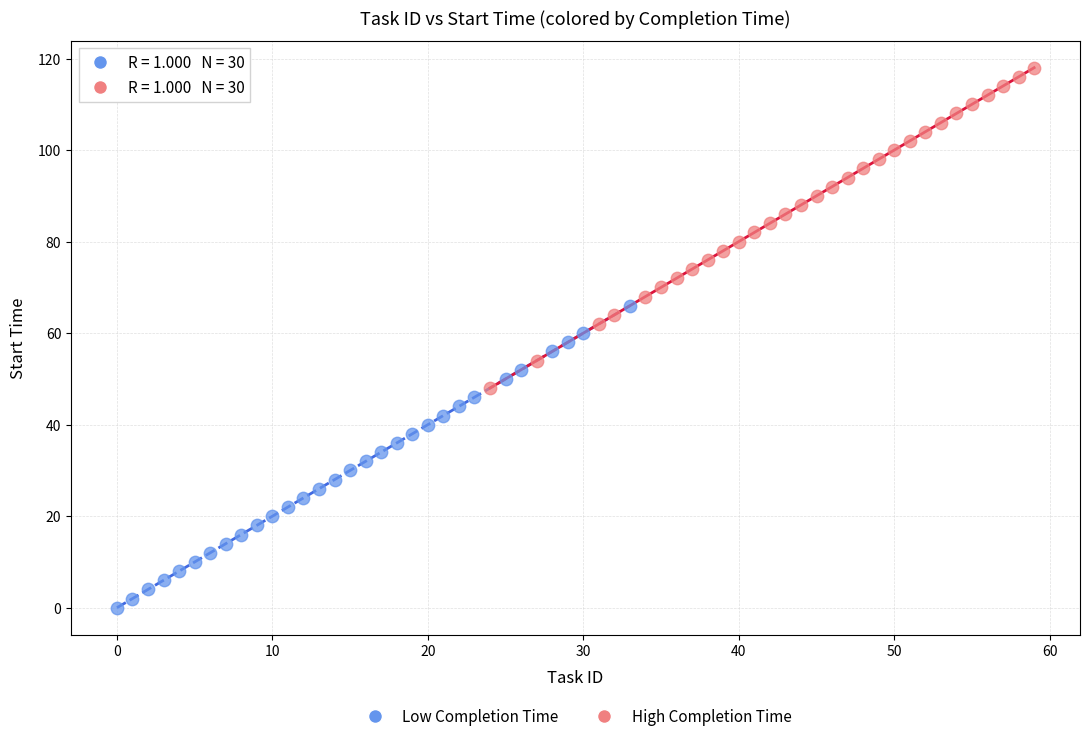

Which series has the largest Y range (max minus min)?

High Completion Time